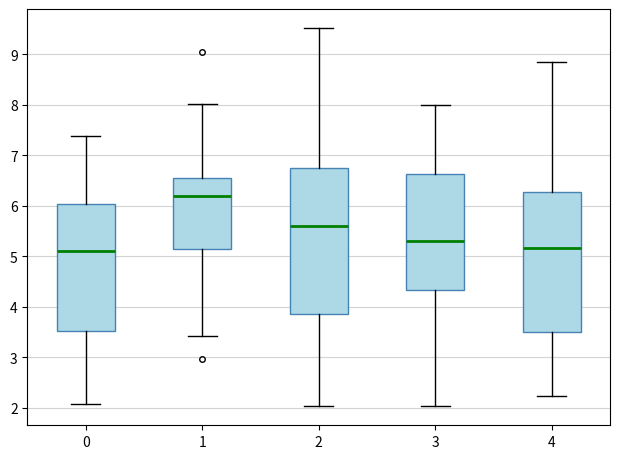

Reading left to right, transcribe this box plot: for each box, give where its median line is, the range the box spans, and where its two whiskers end, as read against the y-axis. The values are not printed on the chart, so give them approximately, as read against the axis.

0: median 5.1, box 3.5 to 6.0, whiskers 2.1 to 7.4
1: median 6.2, box 5.1 to 6.6, whiskers 3.4 to 8.0
2: median 5.6, box 3.9 to 6.8, whiskers 2.0 to 9.5
3: median 5.3, box 4.3 to 6.6, whiskers 2.0 to 8.0
4: median 5.2, box 3.5 to 6.3, whiskers 2.2 to 8.9